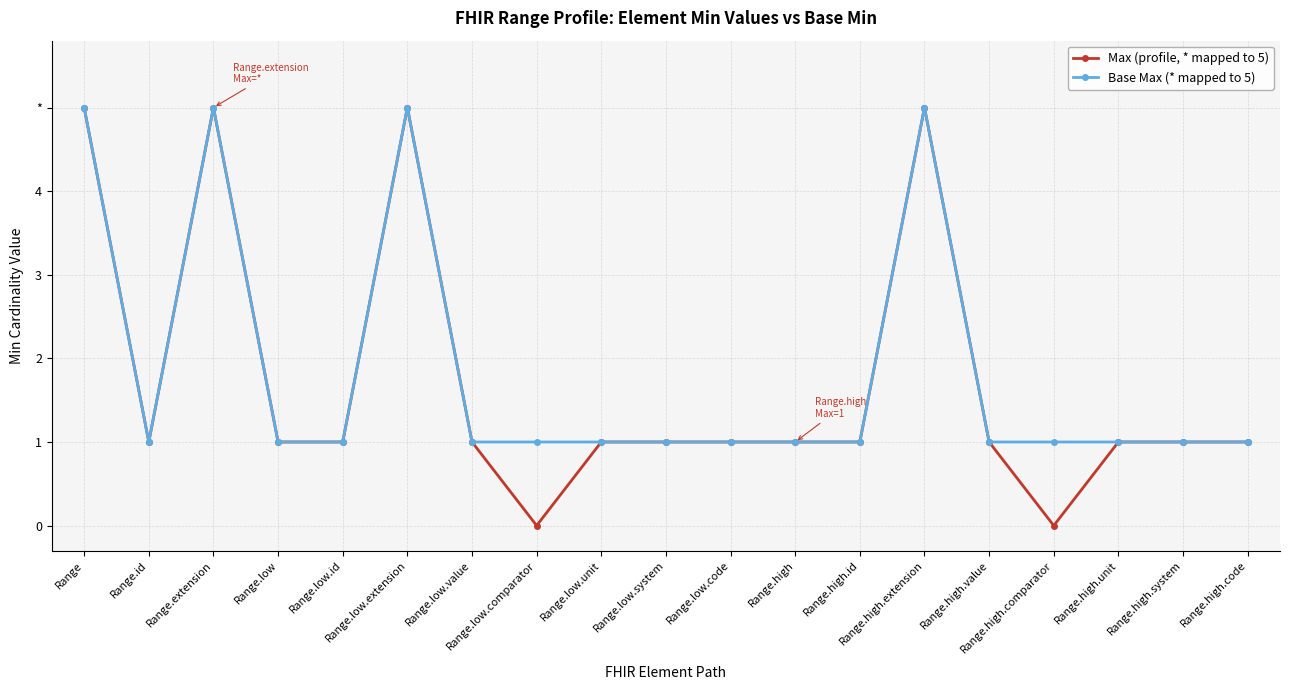

Is this an area chart (filled region under the line)?

No